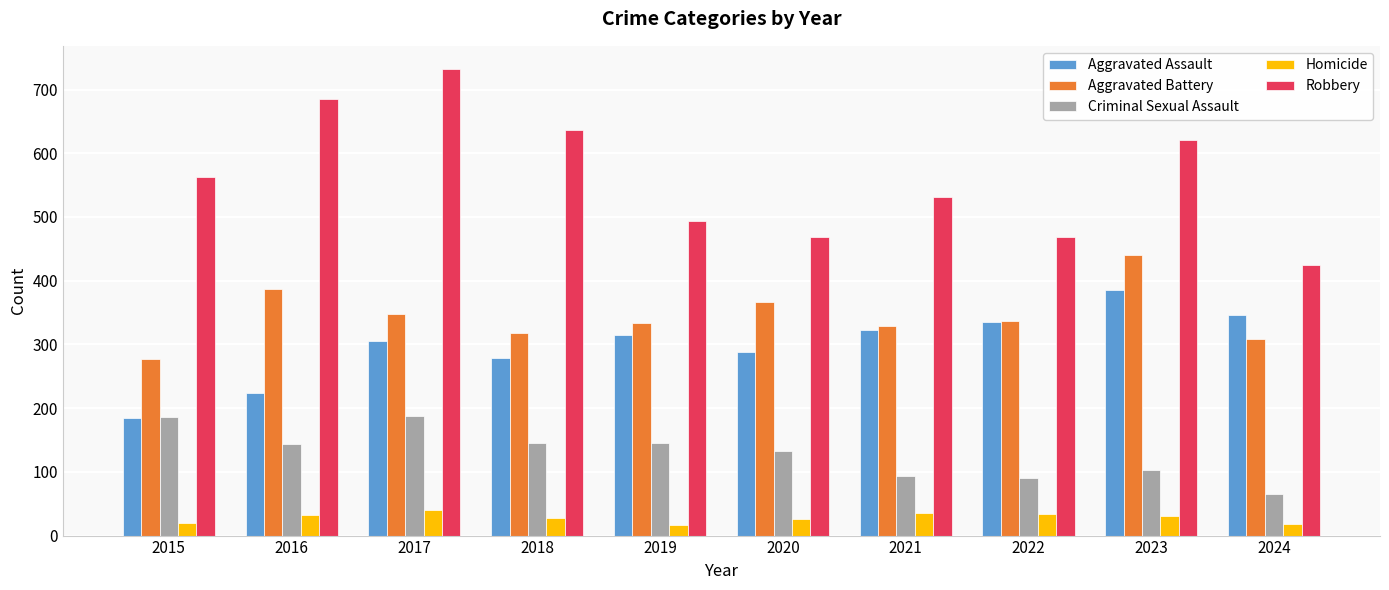

How many data points in Robbery are less than 562?

5